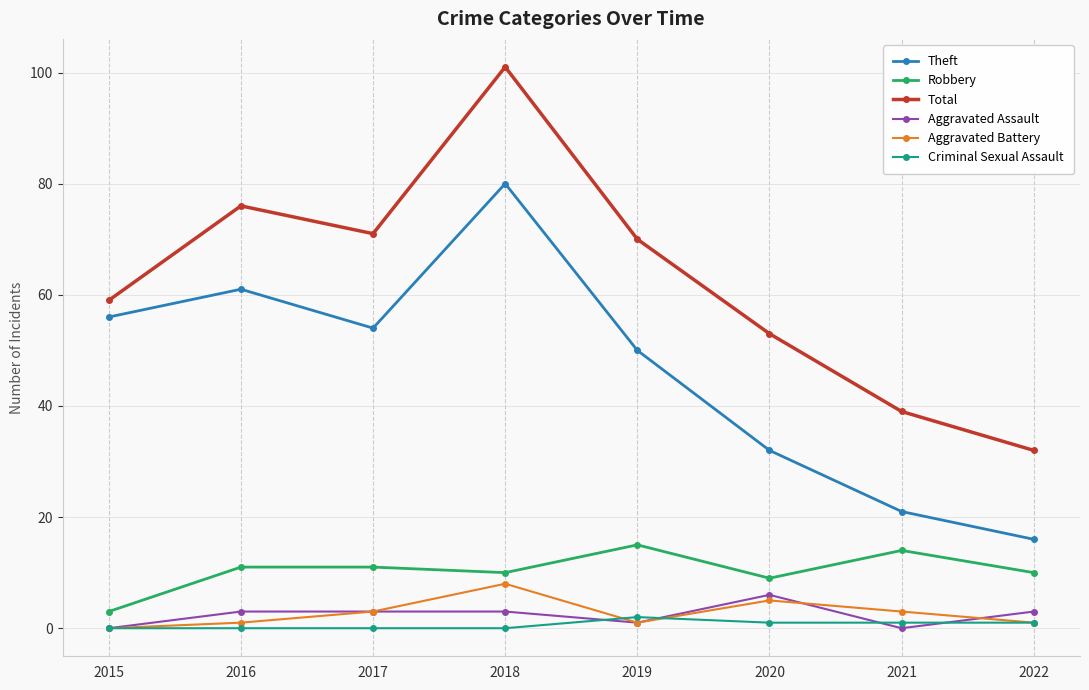

Between 2016 and 2022, which series saw the biggest shift?

Theft